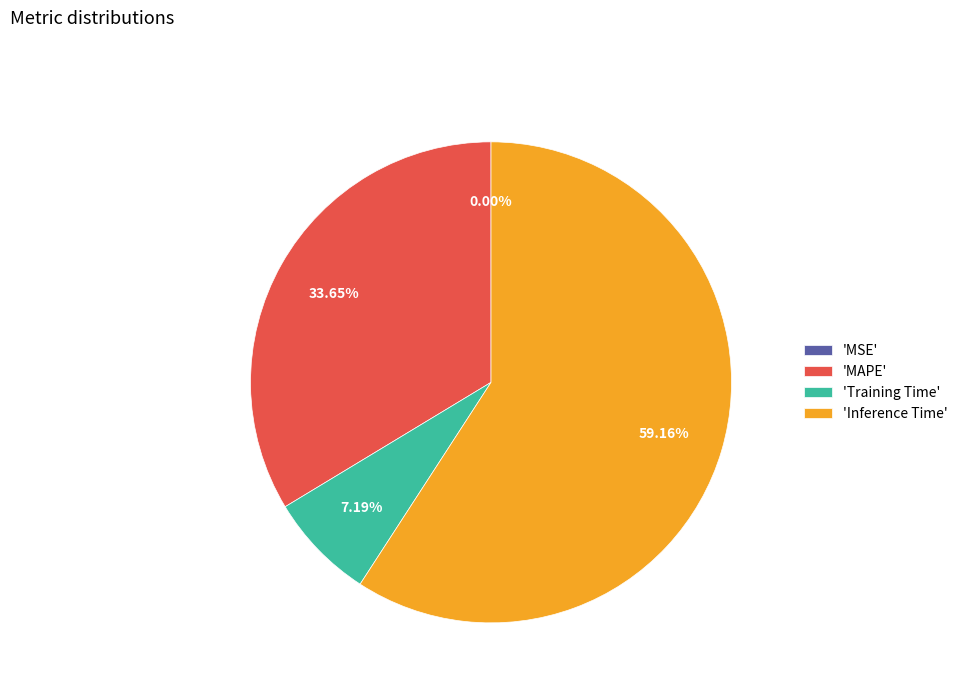

What is the largest slice in the pie chart?

'Inference Time'